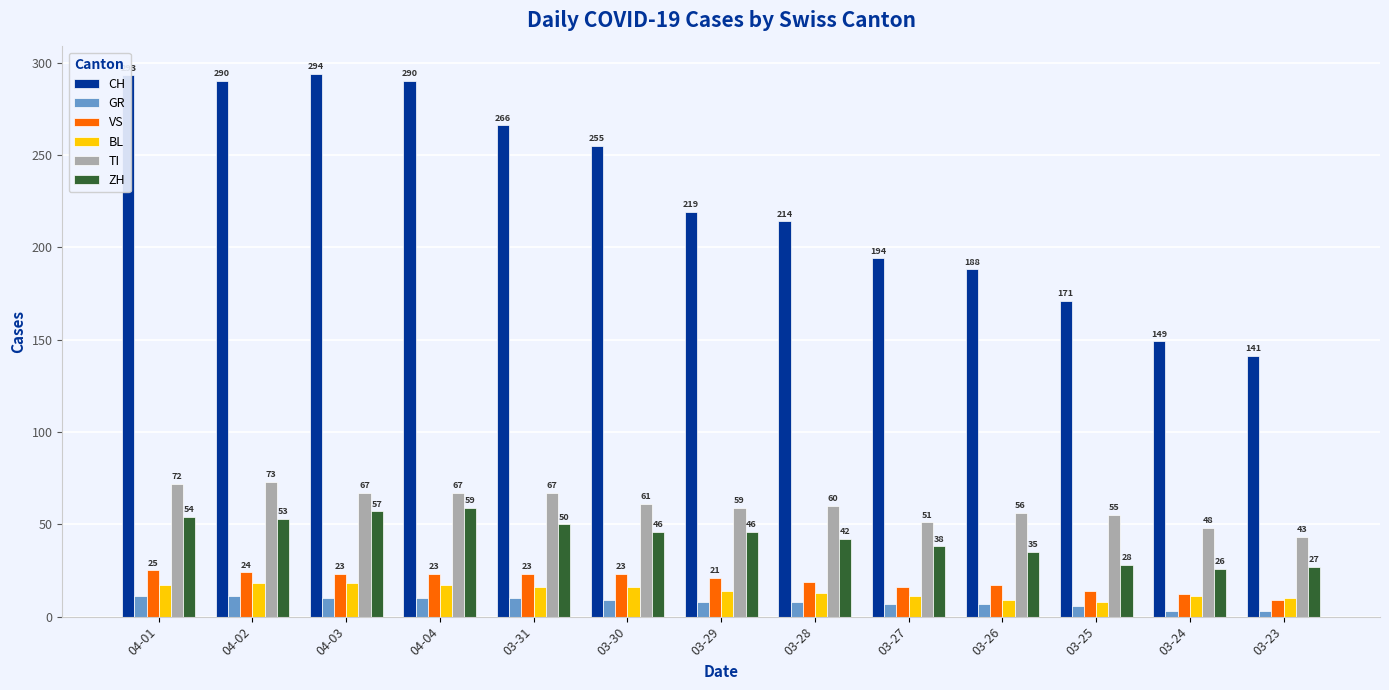

List the series in order of their peak value, lowest first.

GR, BL, VS, ZH, TI, CH